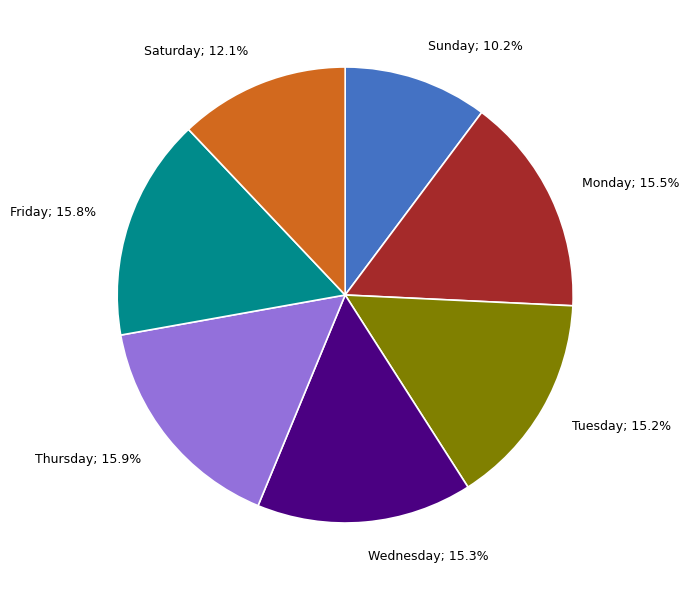

Is there a majority slice in this chart?

No